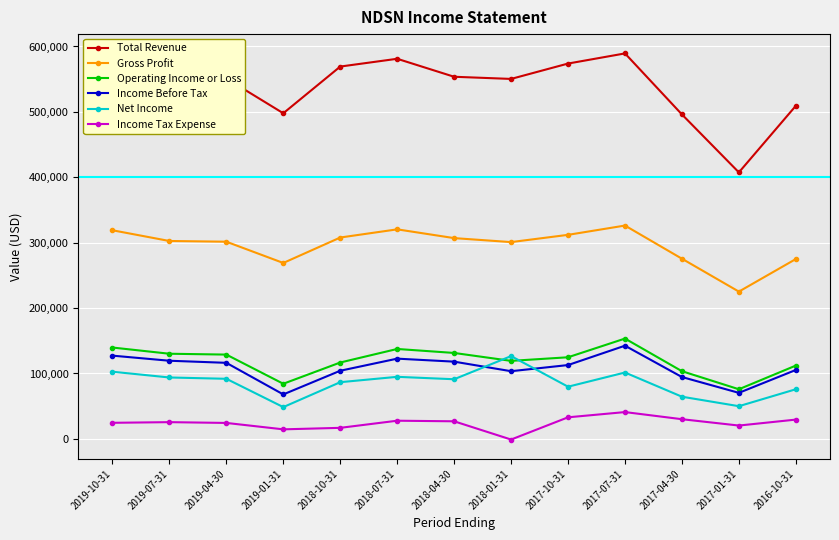

The value of Net Income at 2017-01-31 is 80646. True or false?

False